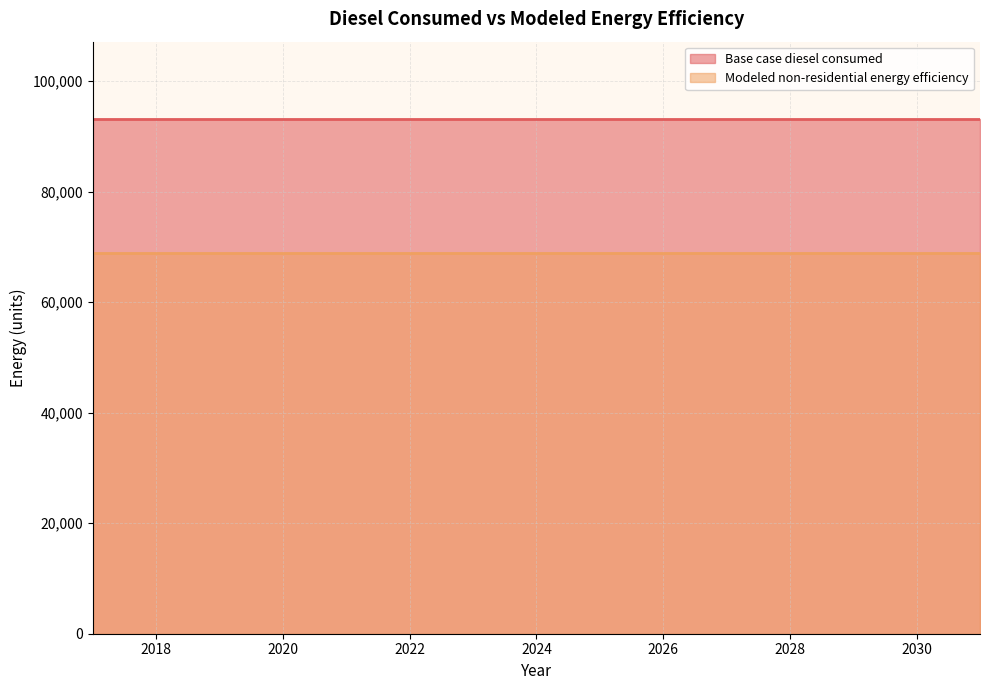

Reading left to right, what are all the values shown in this chart?

Base case diesel consumed: 93166.0	93166.0	93166.0	93166.0	93166.0	93166.0	93166.0	93166.0	93166.0	93166.0	93166.0	93166.0	93166.0	93166.0	93166.0
Modeled non-residential energy efficiency: 68942.9	68942.9	68942.9	68942.9	68942.9	68942.9	68942.9	68942.9	68942.9	68942.9	68942.9	68942.9	68942.9	68942.9	68942.9